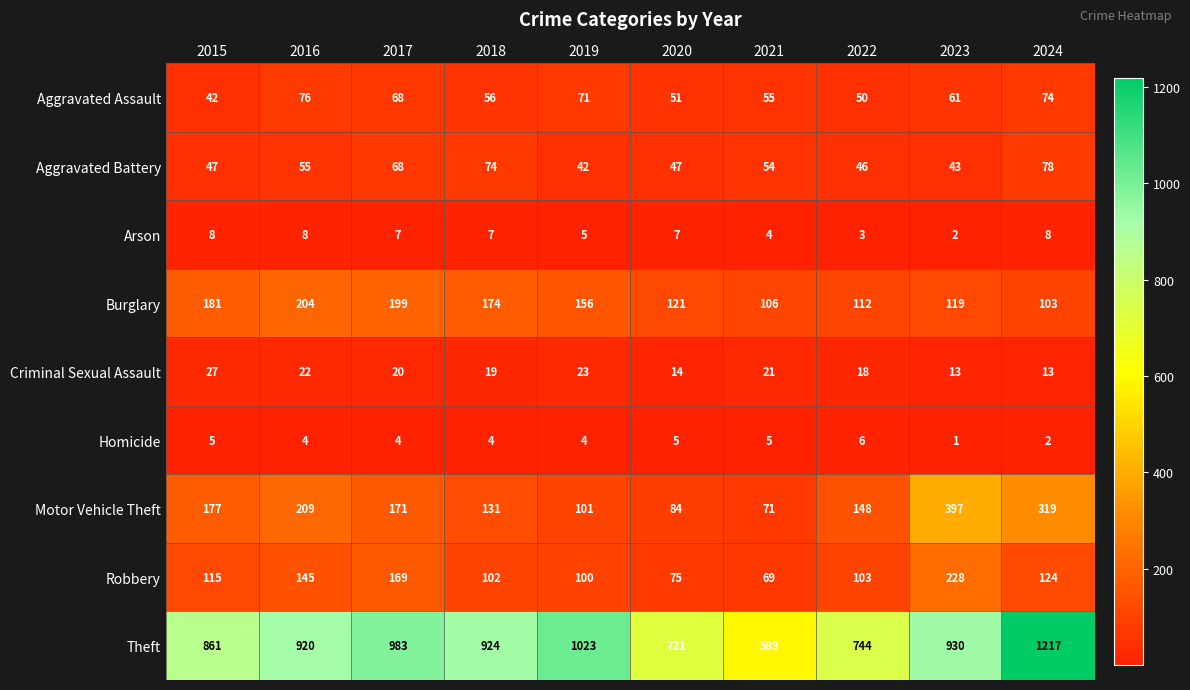

How many values in the Criminal Sexual Assault series are below 20?

5